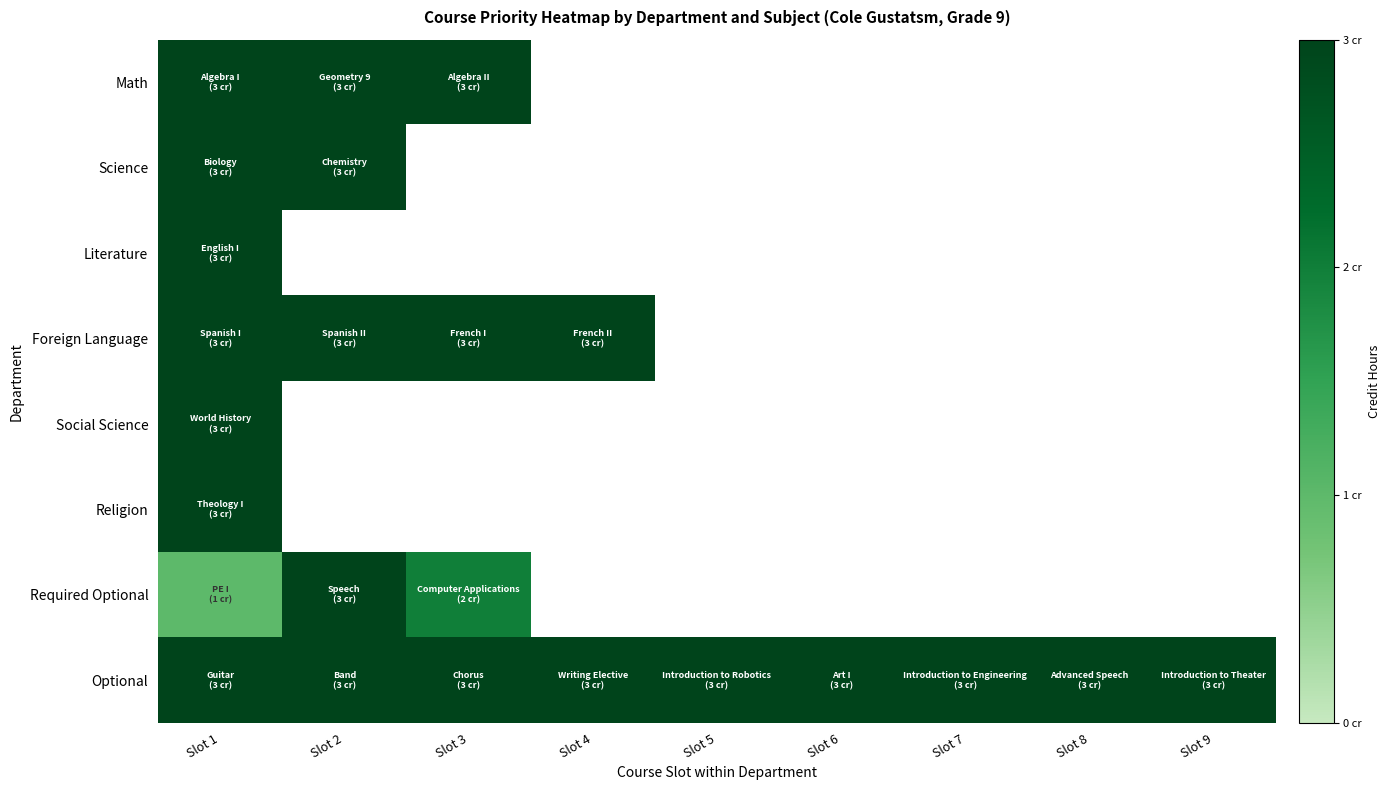

Is the value of Required Optional at Slot 3 greater than the value of Literature at Slot 9?

No